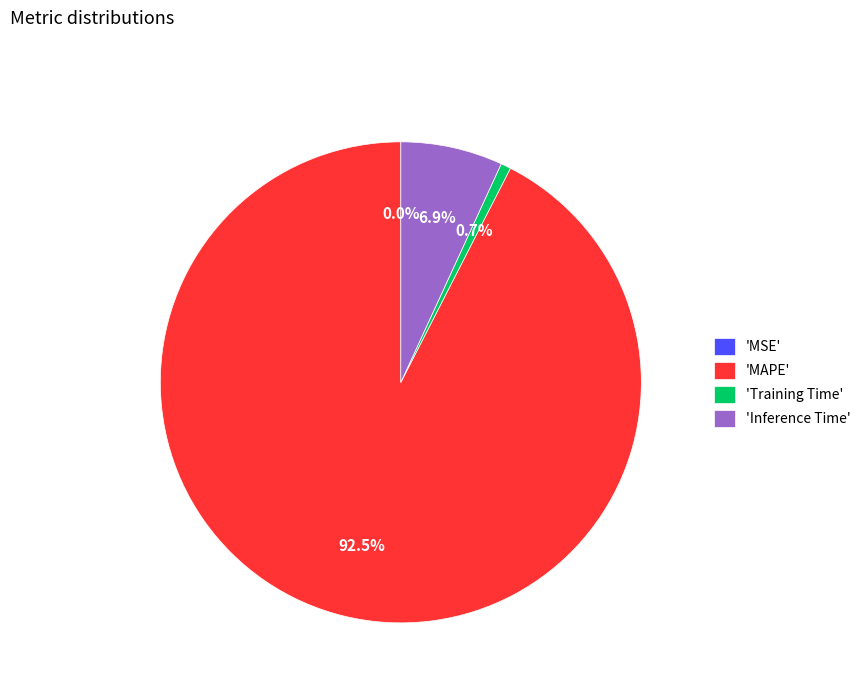

To the nearest percent, what is the average slice percentage?

25%